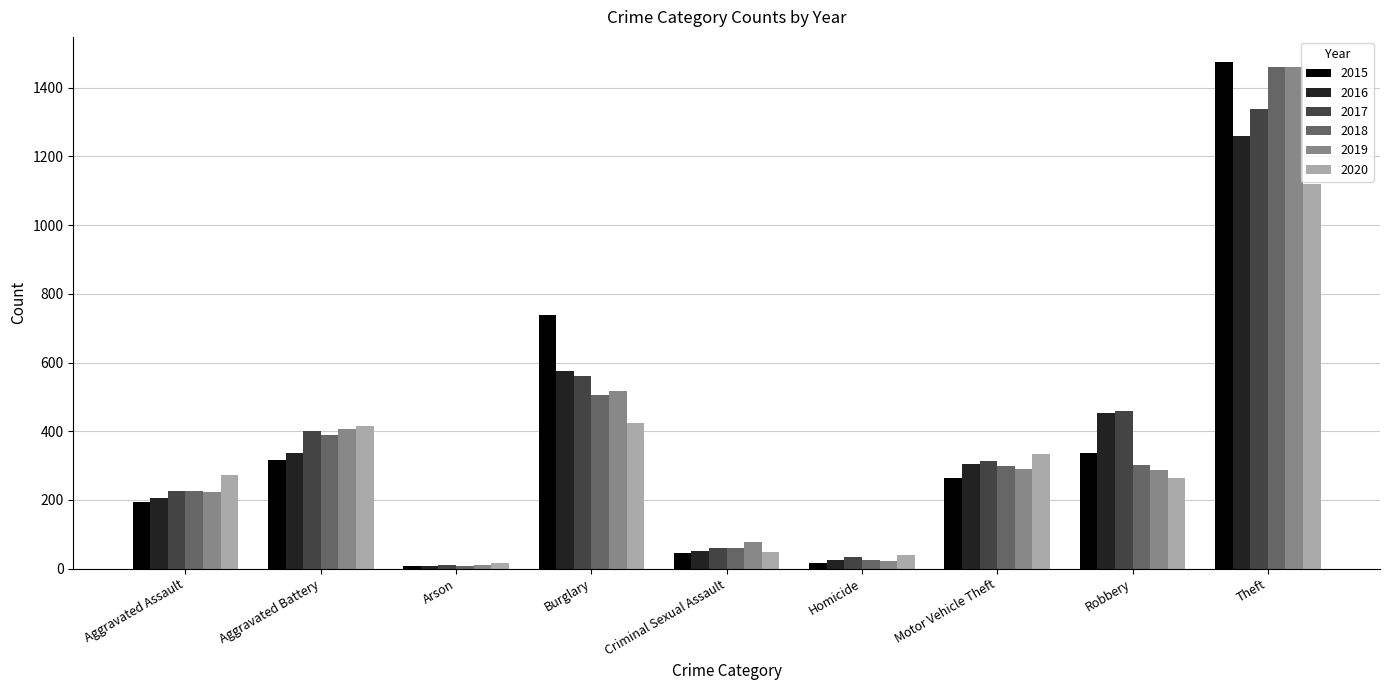

What is the difference between the 2015 values at Theft and Motor Vehicle Theft?

1211